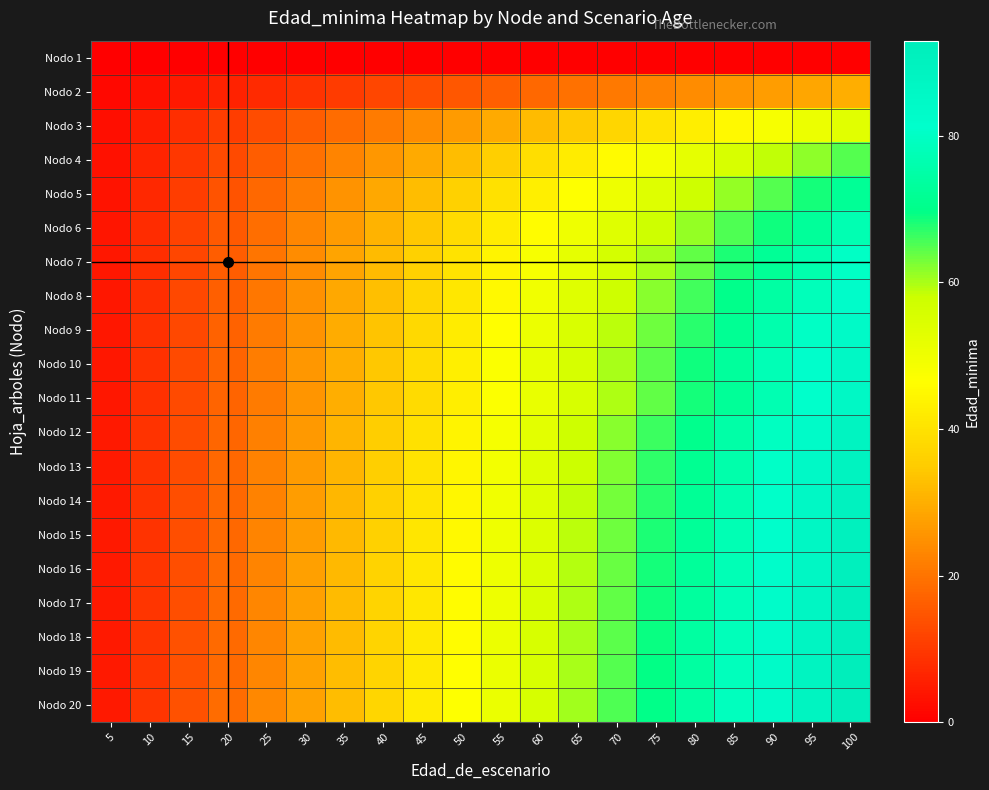

What is the total value across all series at 50?

767.2